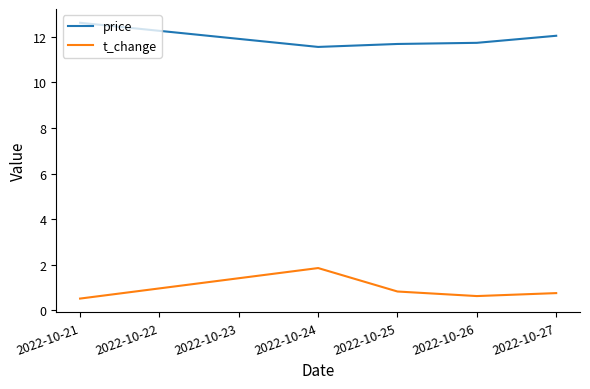

What are all the series names shown in the legend?

price, t_change